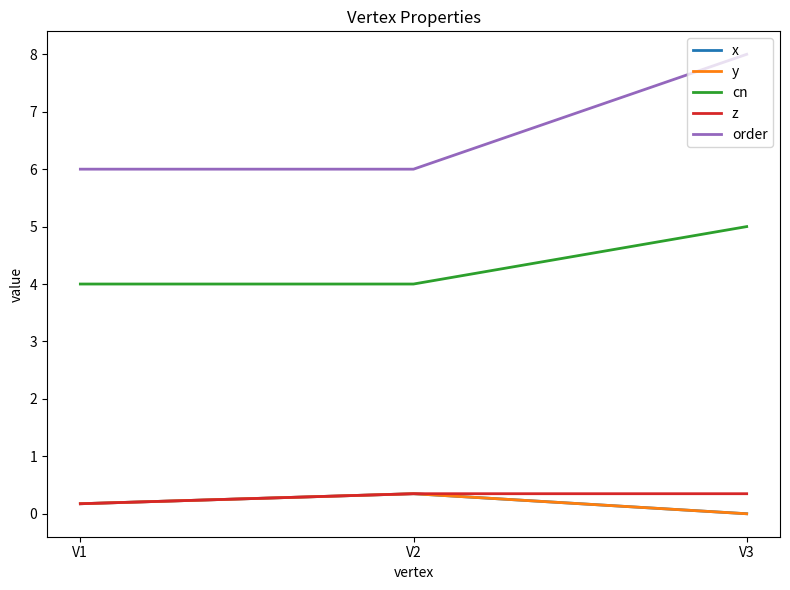

Does the chart have visible grid lines?

No